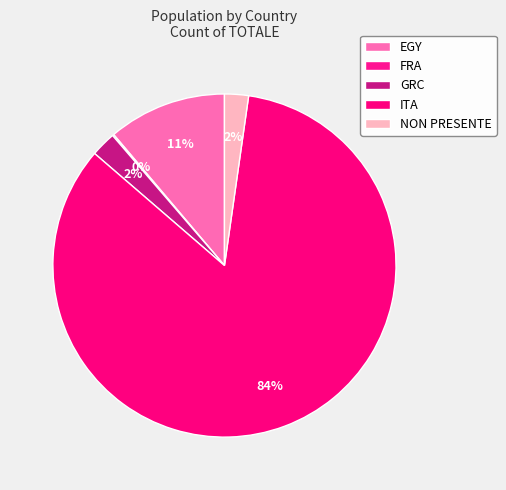

What is the majority slice?

ITA